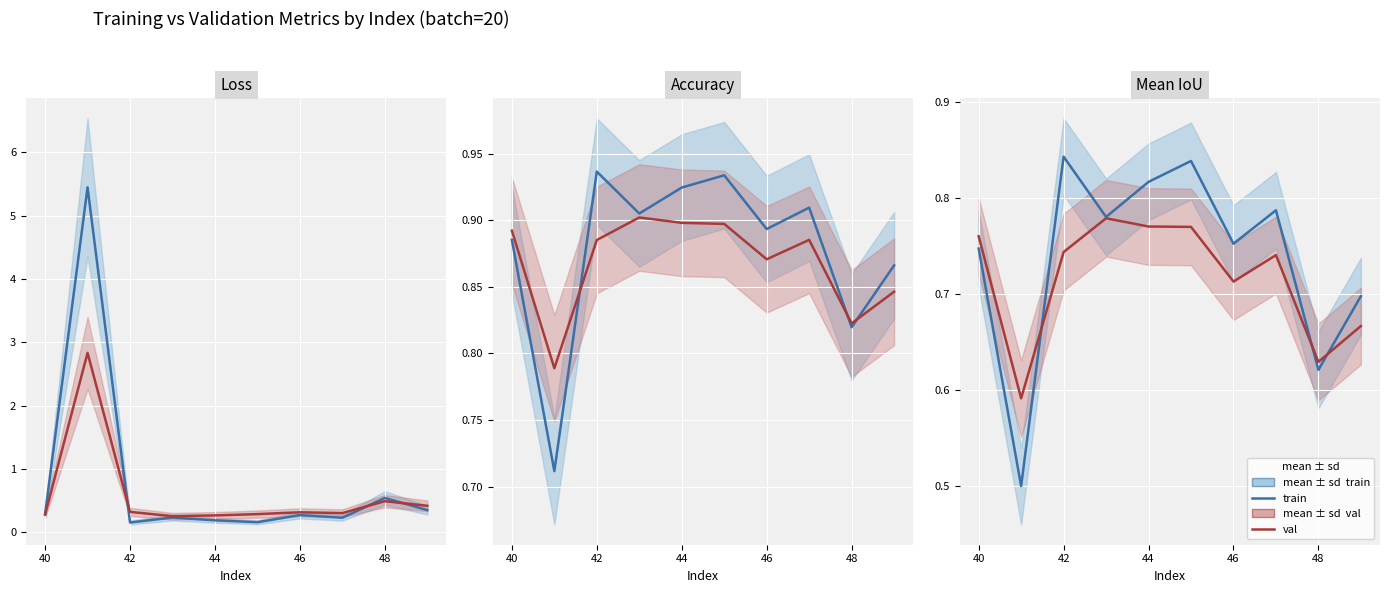

True or false: train and val cross at least once.

True